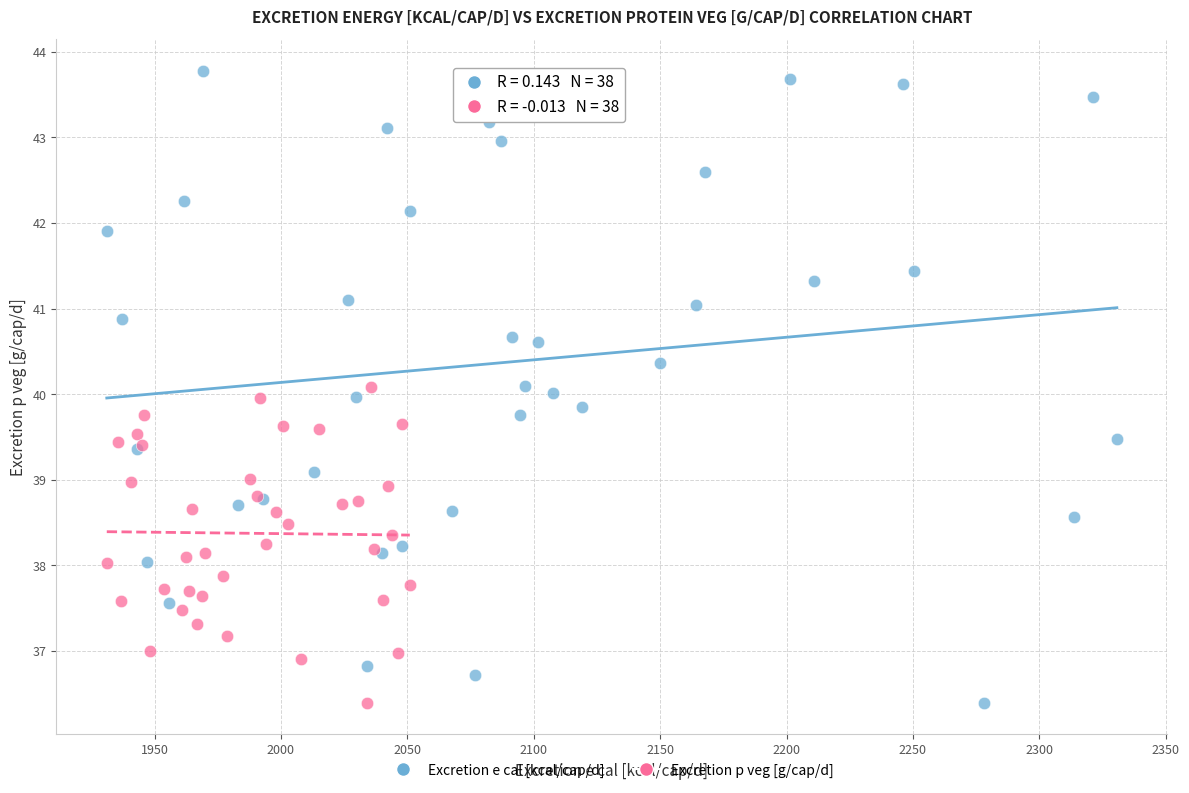

Which series has the largest Y range (max minus min)?

Excretion e cal [kcal/cap/d]